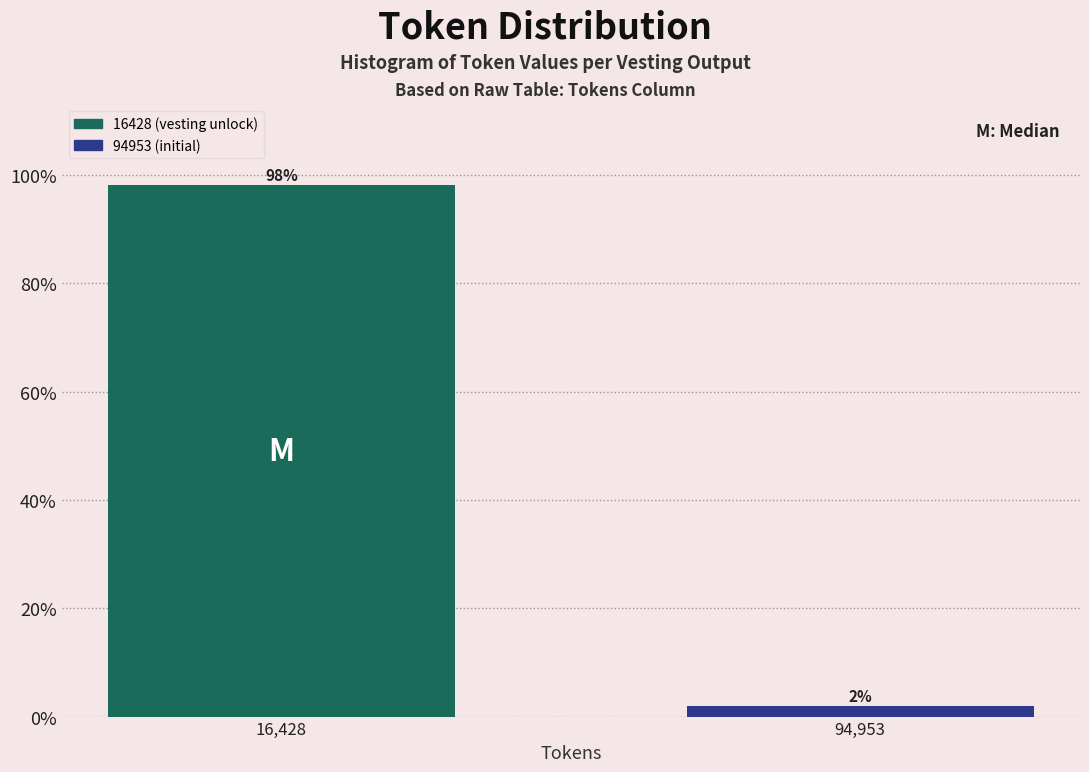

Which has a higher value, 16,428 or 94,953?

16,428